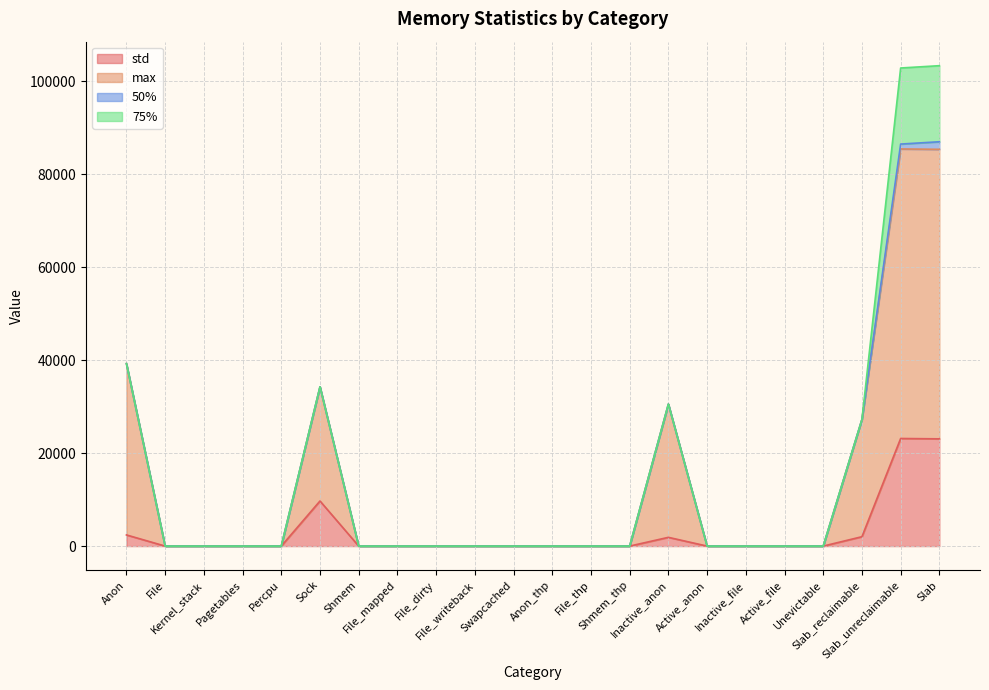

What is the difference between the maximum and second lowest values in the max series?

85458.0